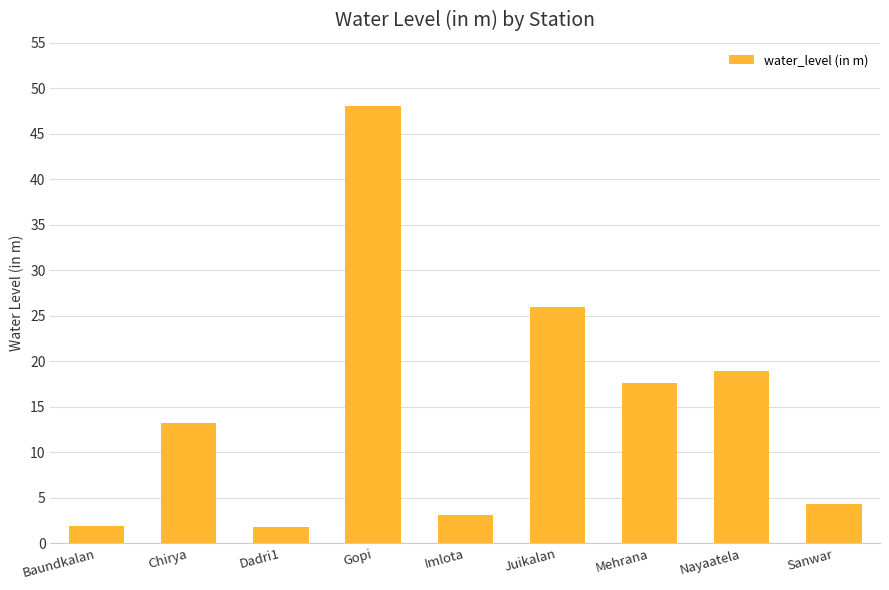

What is the value of the 7th bar from the left?

17.6